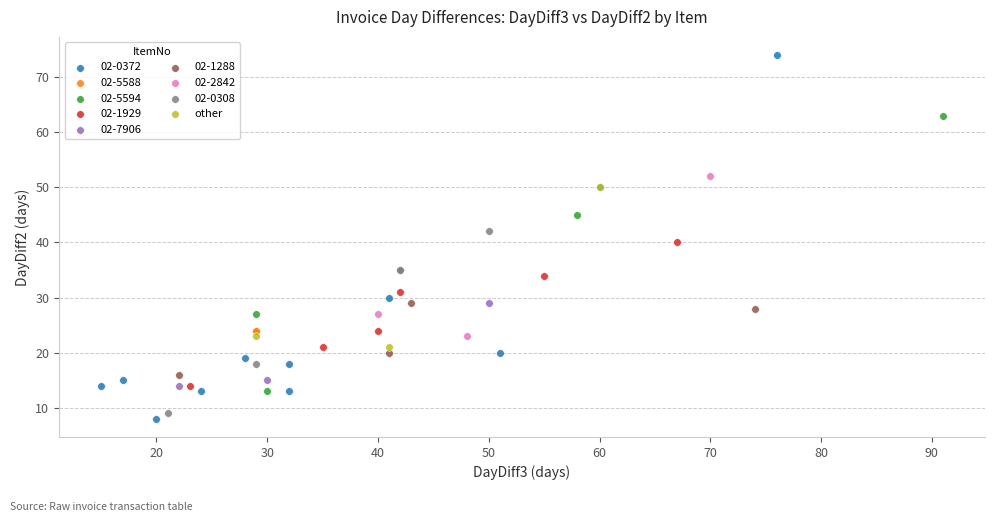

What are all the series names shown in the legend?

02-0372, 02-5588, 02-5594, 02-1929, 02-7906, 02-1288, 02-2842, 02-0308, other